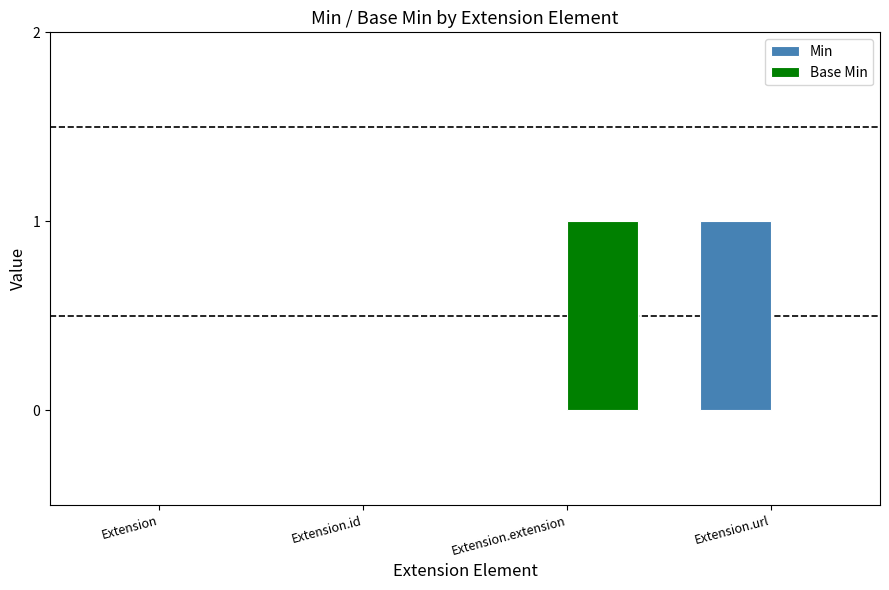

What is the spread (max minus min) of values at Extension.url?

1